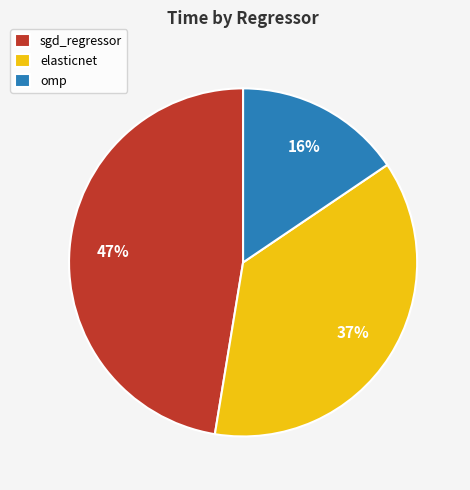

To the nearest percent, what is the combined percentage of sgd_regressor and elasticnet?

84%